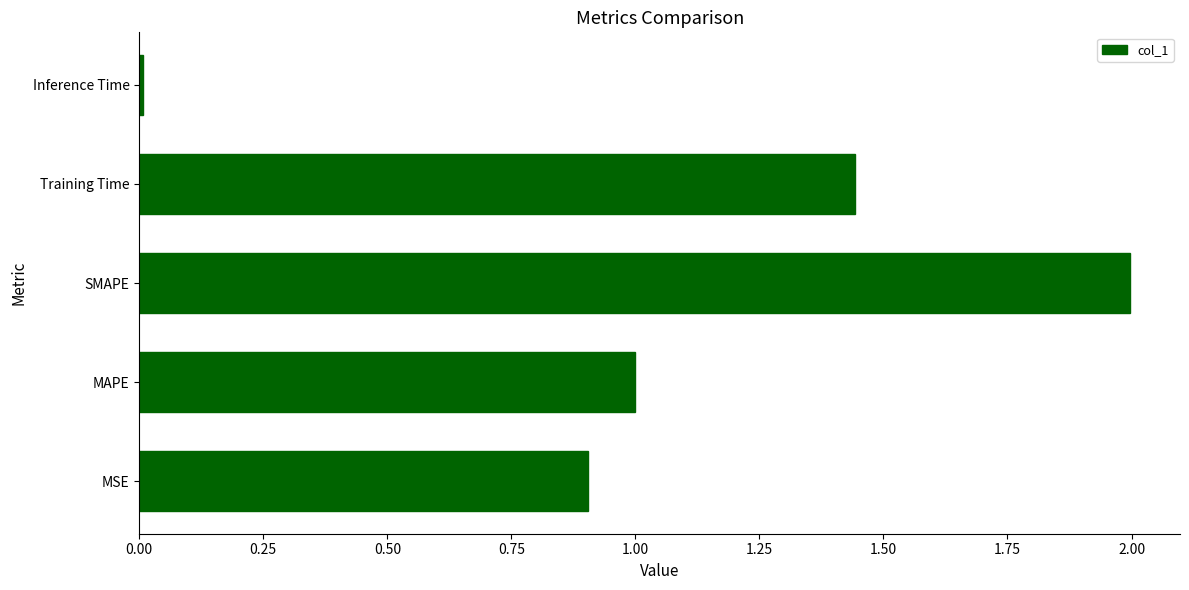

List the labels in order of value, smallest first.

Inference Time, MSE, MAPE, Training Time, SMAPE